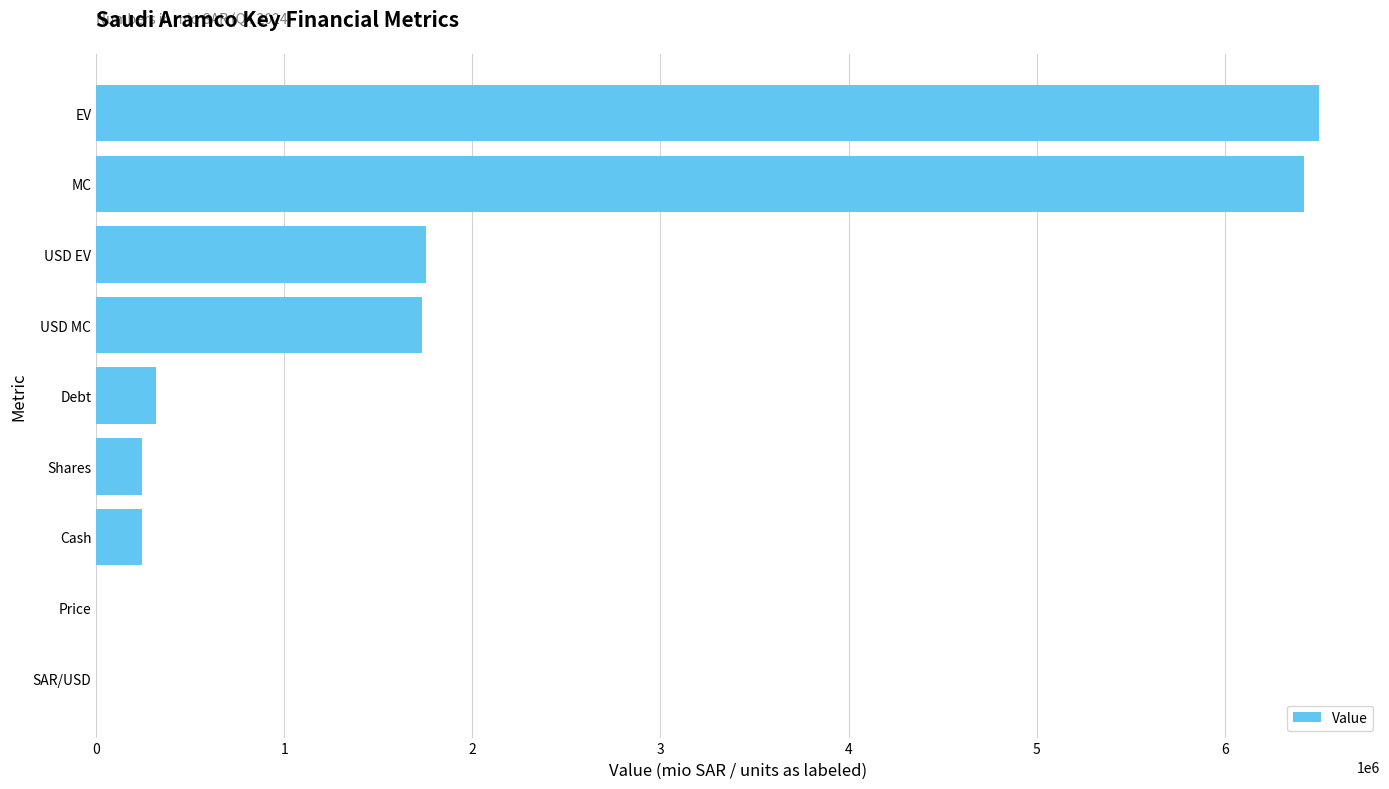

How many data points does each series have?

9